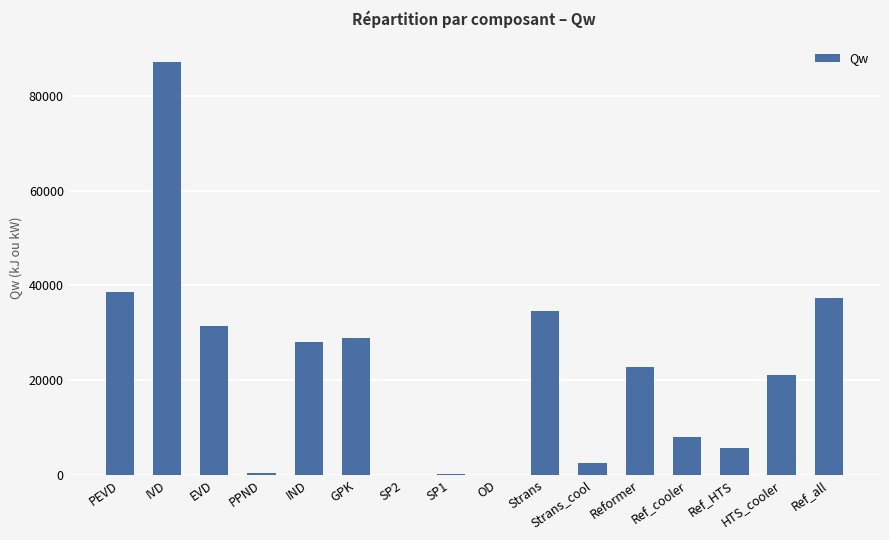

Which category has the highest value across all series?

IVD